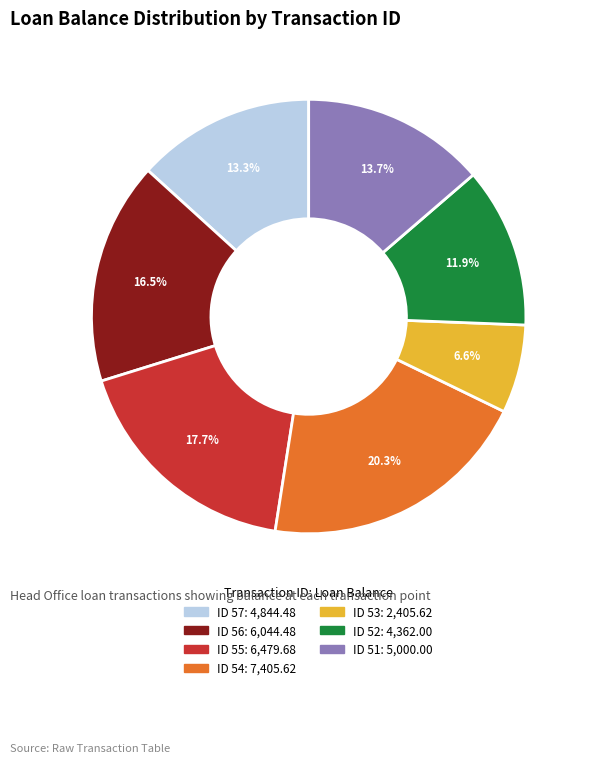

Is there any slice that represents more than half of the pie?

No